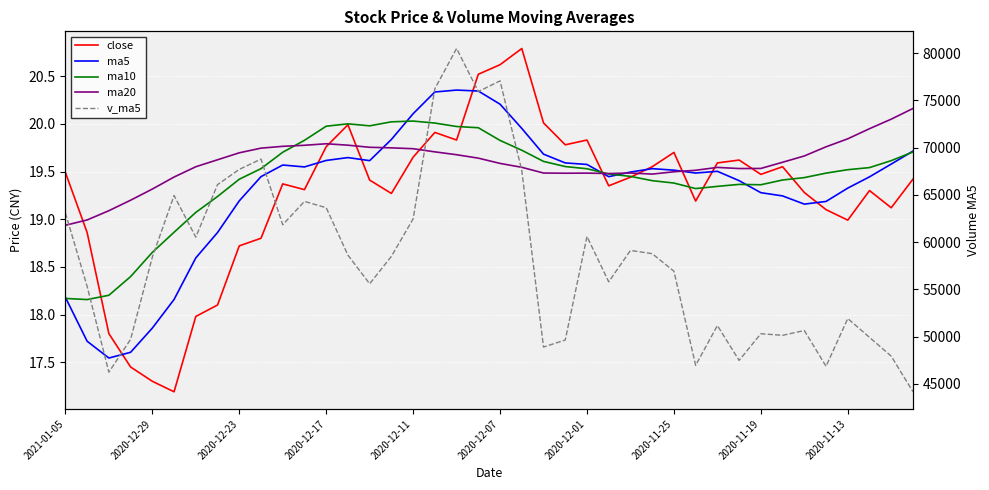

What are all the series names shown in the legend?

close, ma5, ma10, ma20, v_ma5